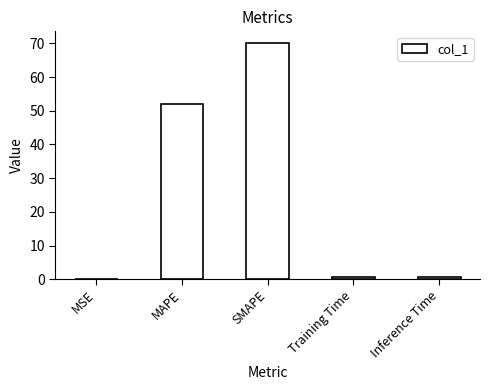

The value at MAPE is 51.9. True or false?

True